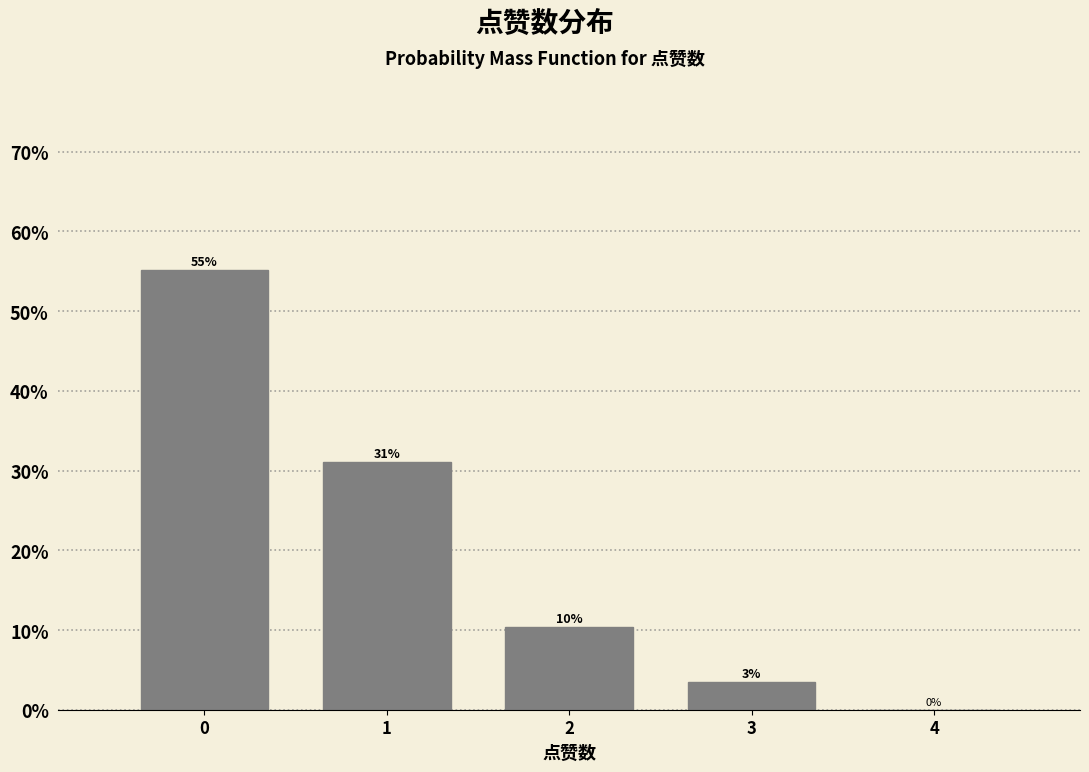

What is the change in value from 1 to 4?

-31.0